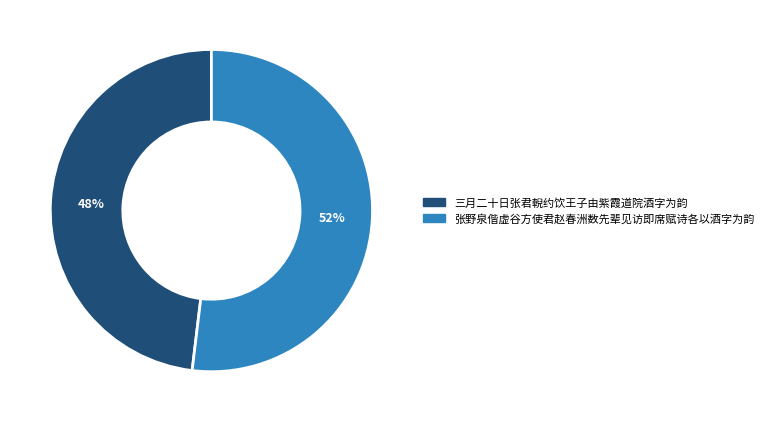

How many slices are in this pie chart?

2